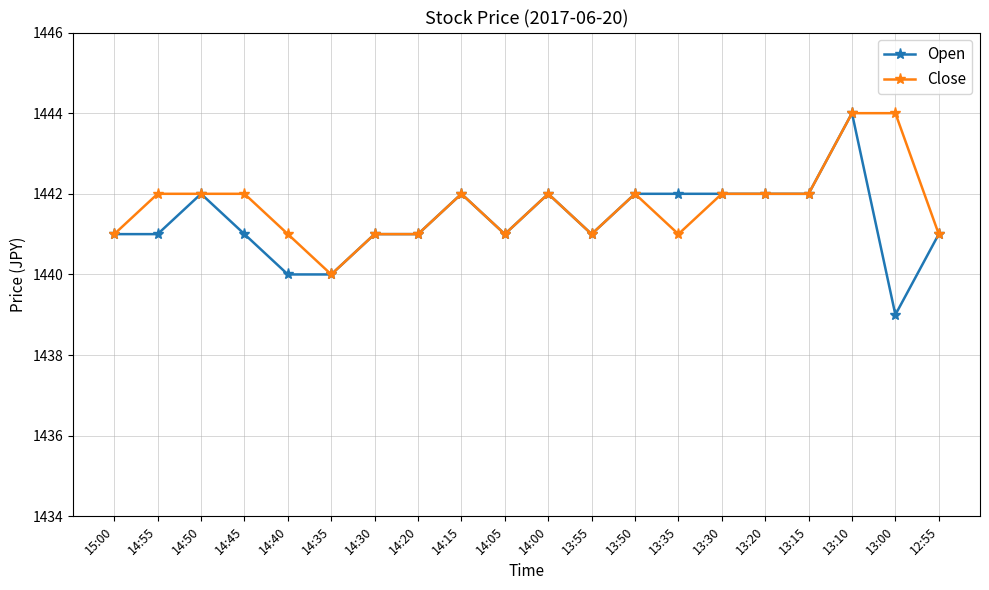

Is this an area chart (filled region under the line)?

No